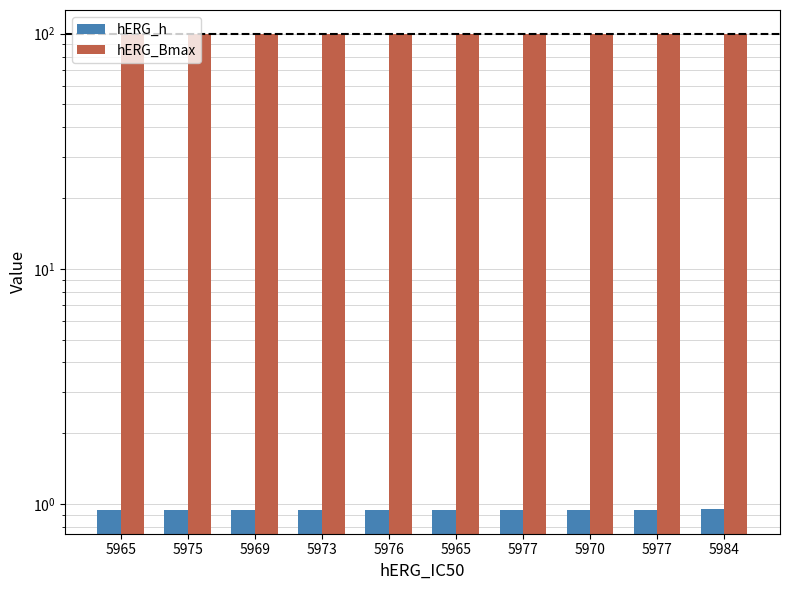

What is the difference between the second highest and minimum values in the hERG_Bmax series?

0.1